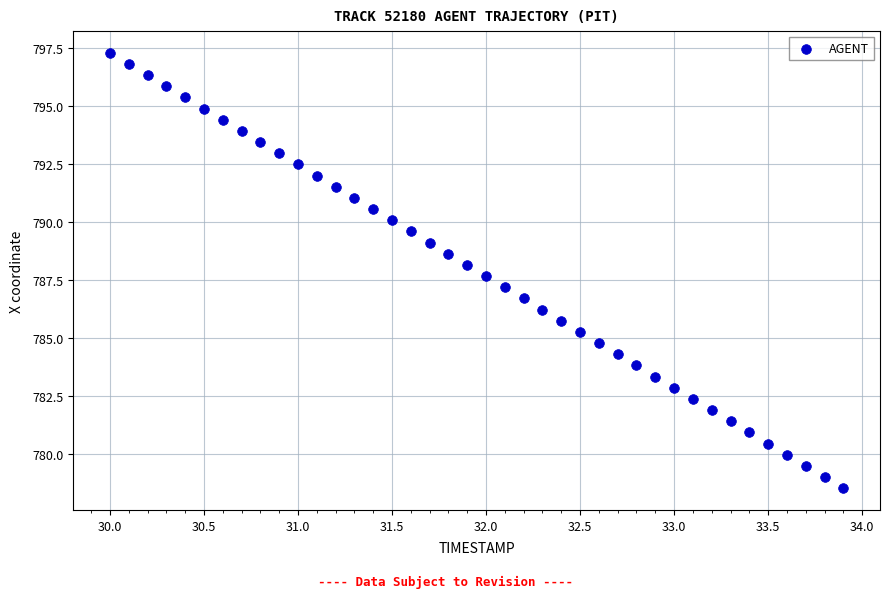

What is the range of X values (max minus min)?

3.9